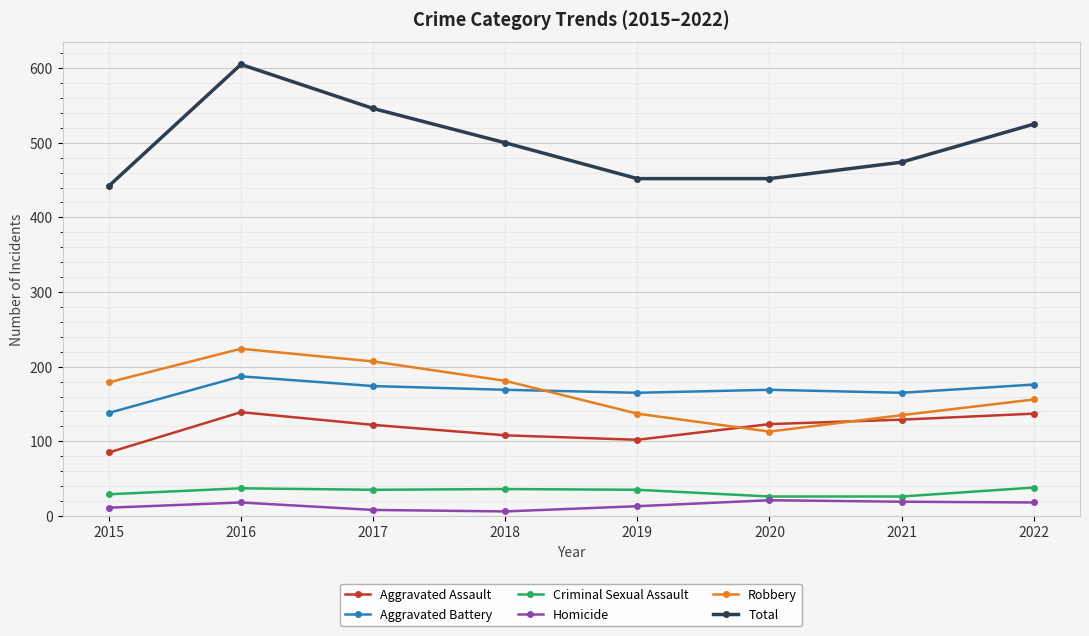

What value does the Total series have at 2020?

452